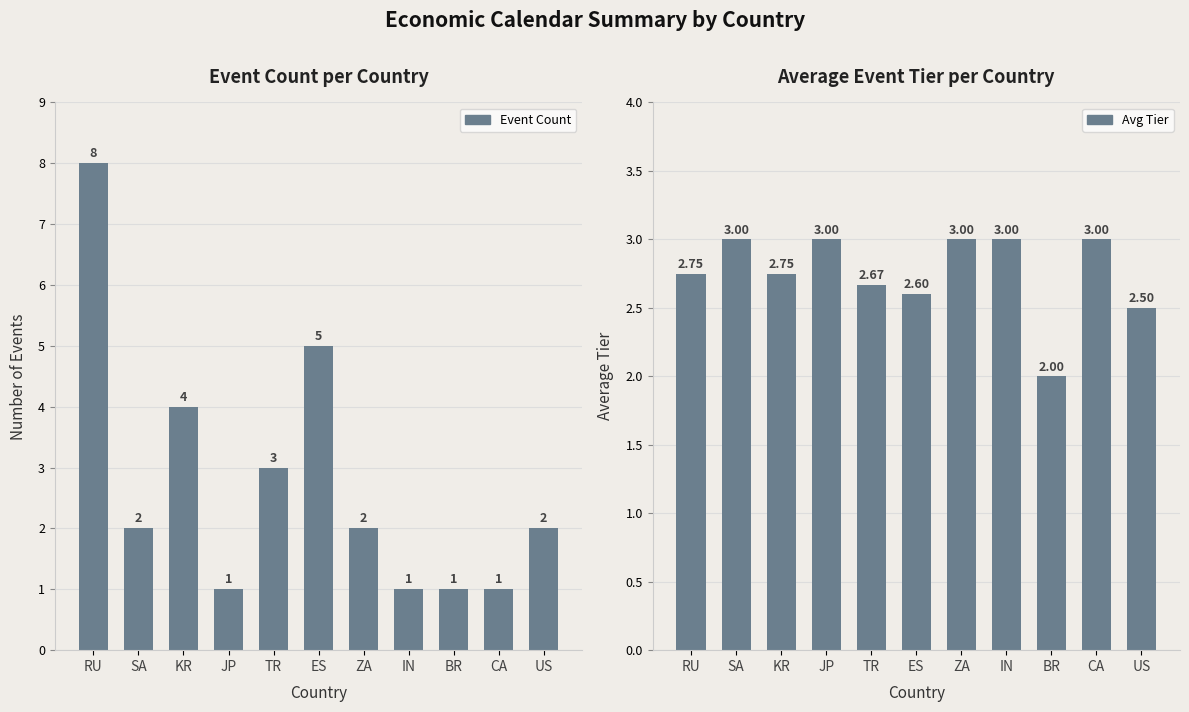

Does the chart contain stacked bars?

No